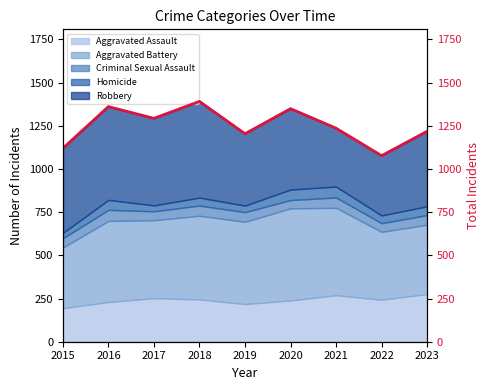

How many lines are shown in the chart?

1